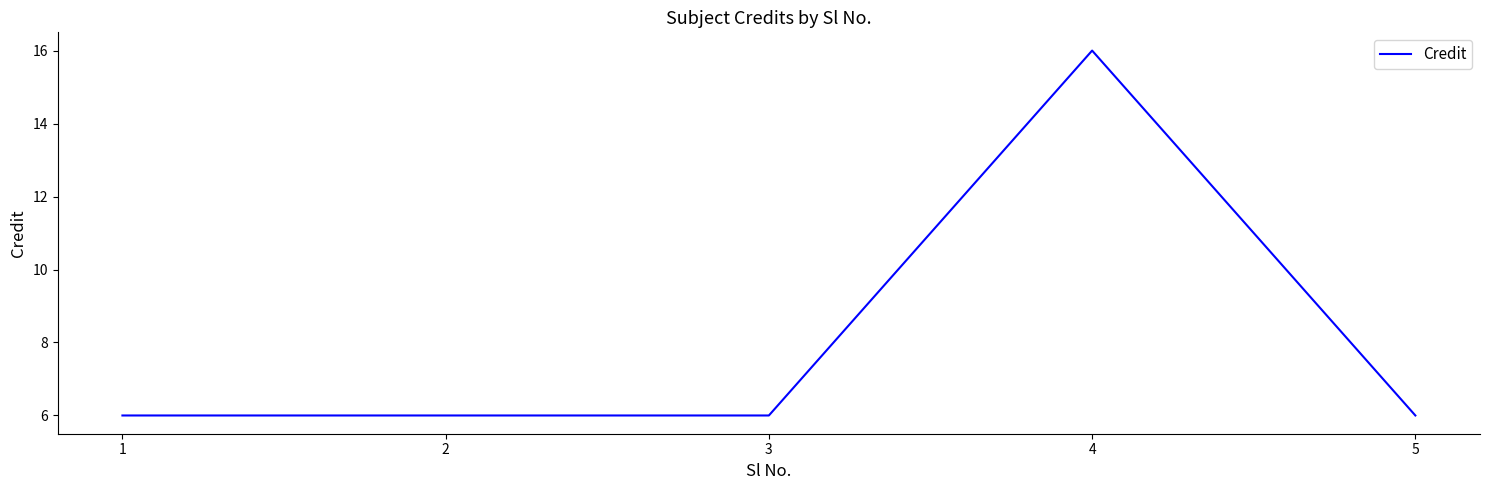

What is the sum of the values at 5 and 1?

12